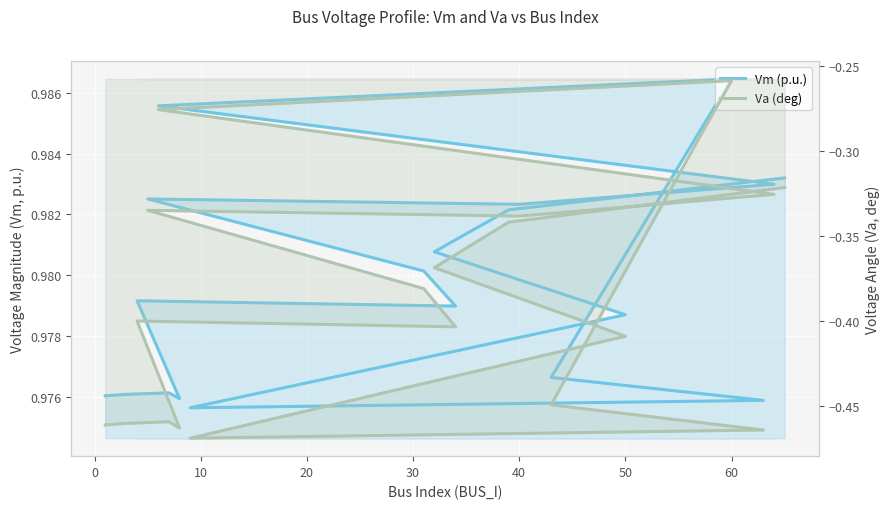

At how many categories does at least one series exceed 0?

20